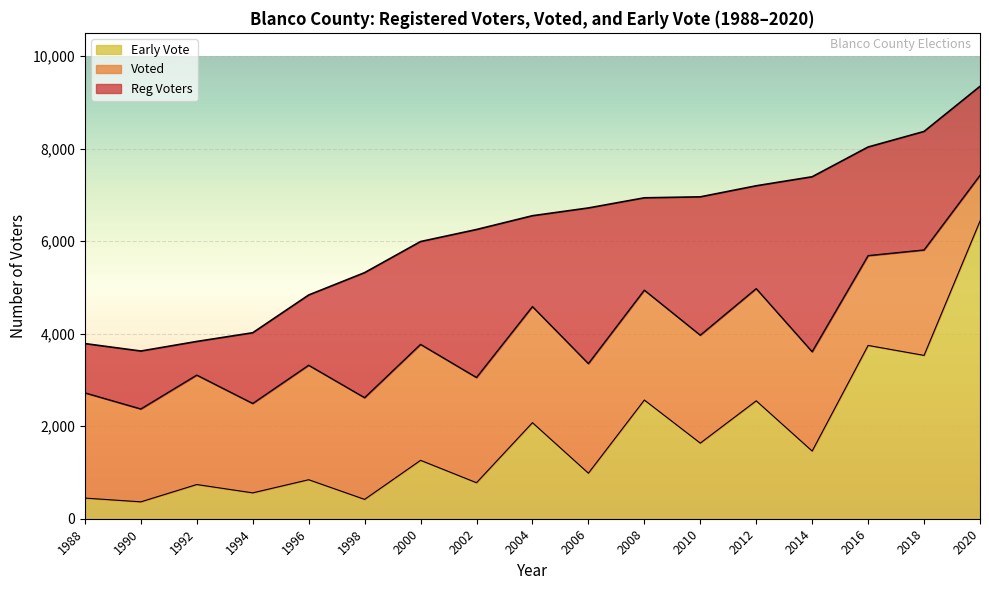

What is the average value of the Early Vote series?

1787